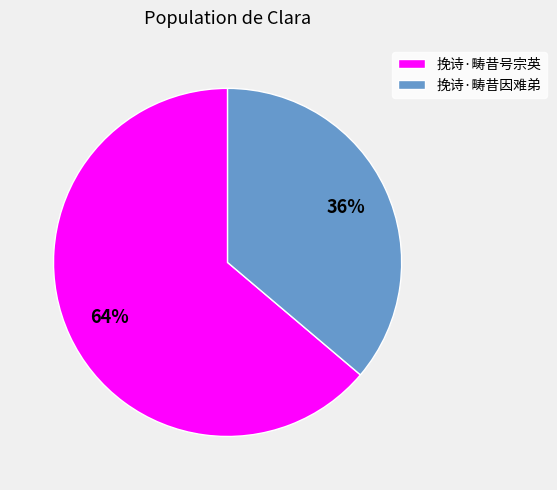

Approximately how many times larger is the value at 挽诗·畴昔号宗英 compared to 挽诗·畴昔因难弟?

1.8